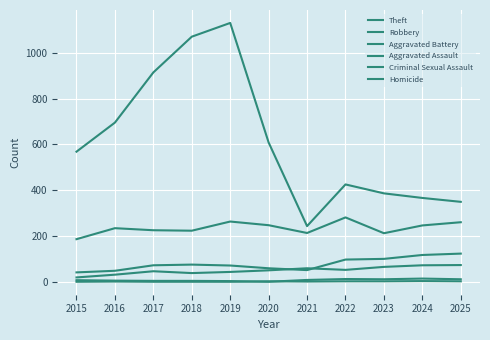

Is this an area chart (filled region under the line)?

No